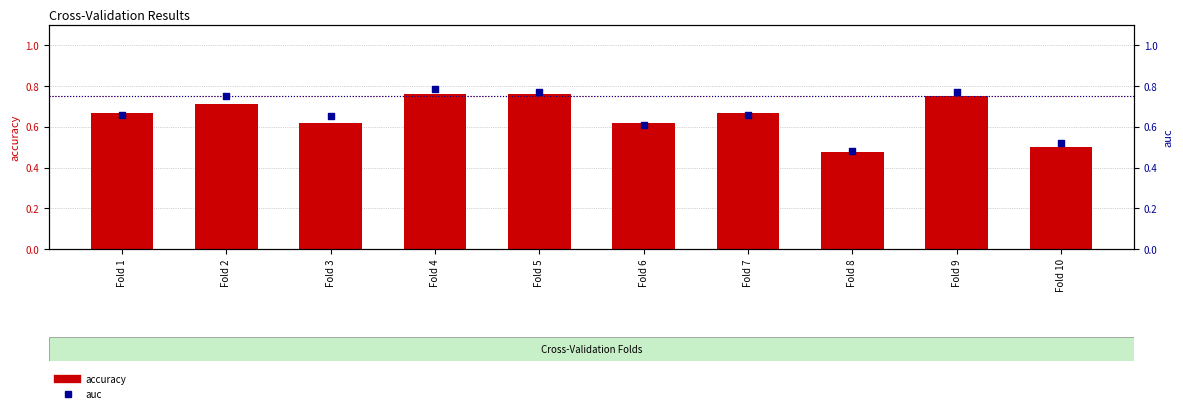

Which series has the widest spread of Y values?

auc